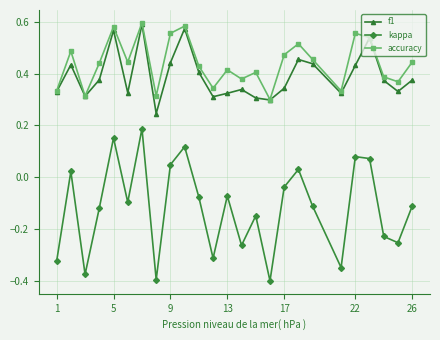

True or false: accuracy has more than 2 points higher than both neighbors.

True